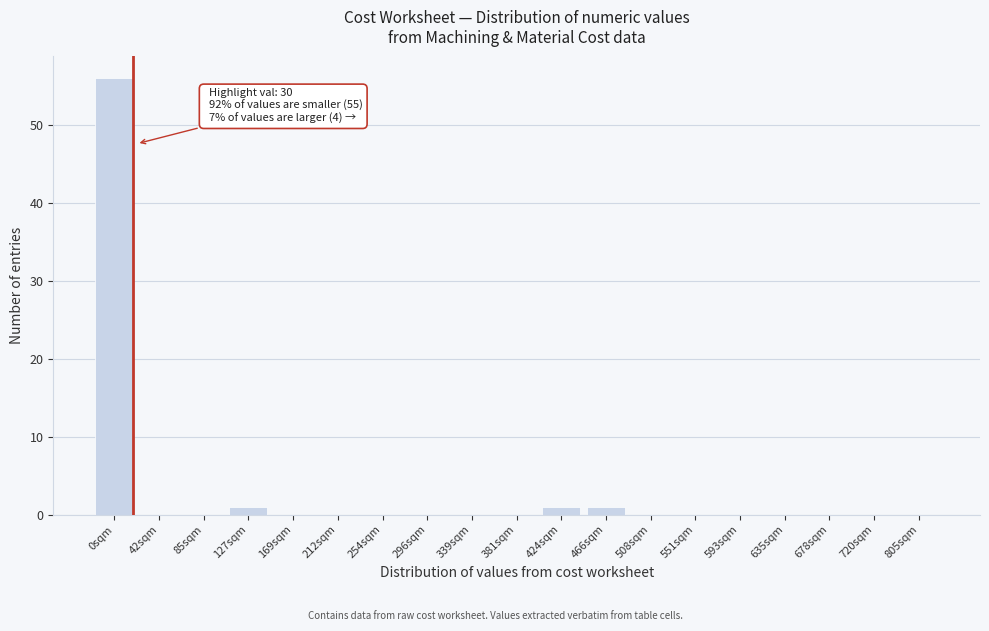

Reading left to right, what are all the values shown in this chart?

0sqm=56	42sqm=0	85sqm=0	127sqm=1	169sqm=0	212sqm=0	254sqm=0	296sqm=0	339sqm=0	381sqm=0	424sqm=1	466sqm=1	508sqm=0	551sqm=0	593sqm=0	635sqm=0	678sqm=0	720sqm=0	805sqm=0